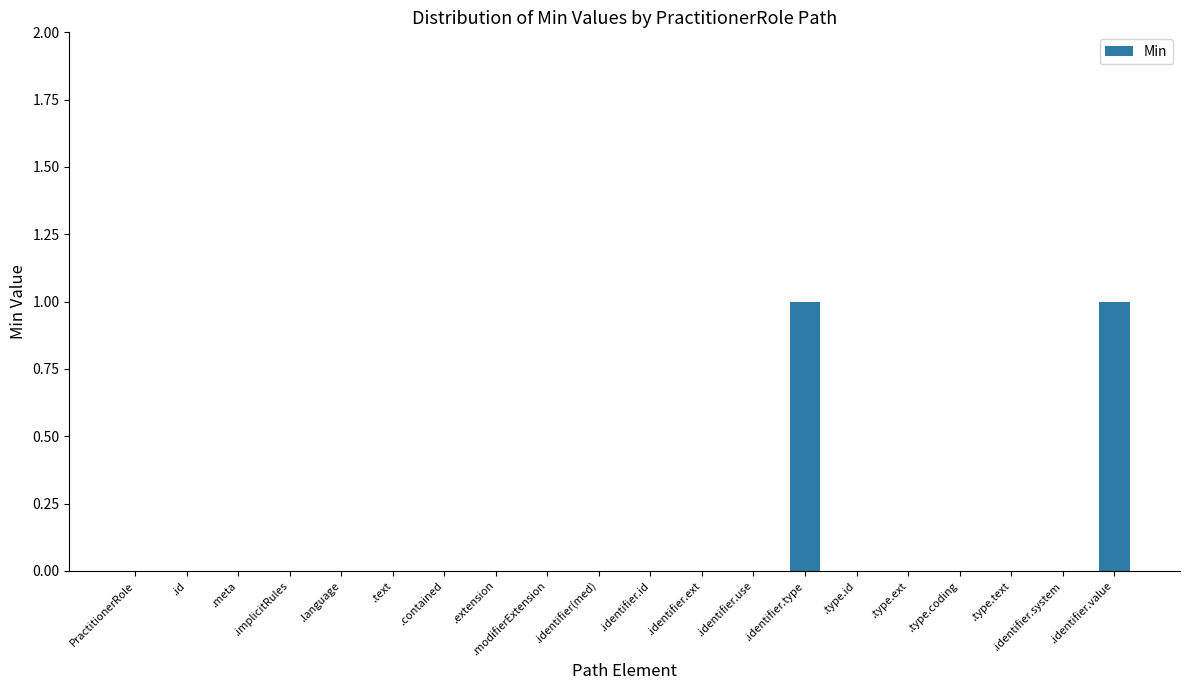

Reading left to right, transcribe all the data shown in this chart.

PractitionerRole=0	.id=0	.meta=0	.implicitRules=0	.language=0	.text=0	.contained=0	.extension=0	.modifierExtension=0	.identifier(med)=0	.identifier.id=0	.identifier.ext=0	.identifier.use=0	.identifier.type=1	.type.id=0	.type.ext=0	.type.coding=0	.type.text=0	.identifier.system=0	.identifier.value=1